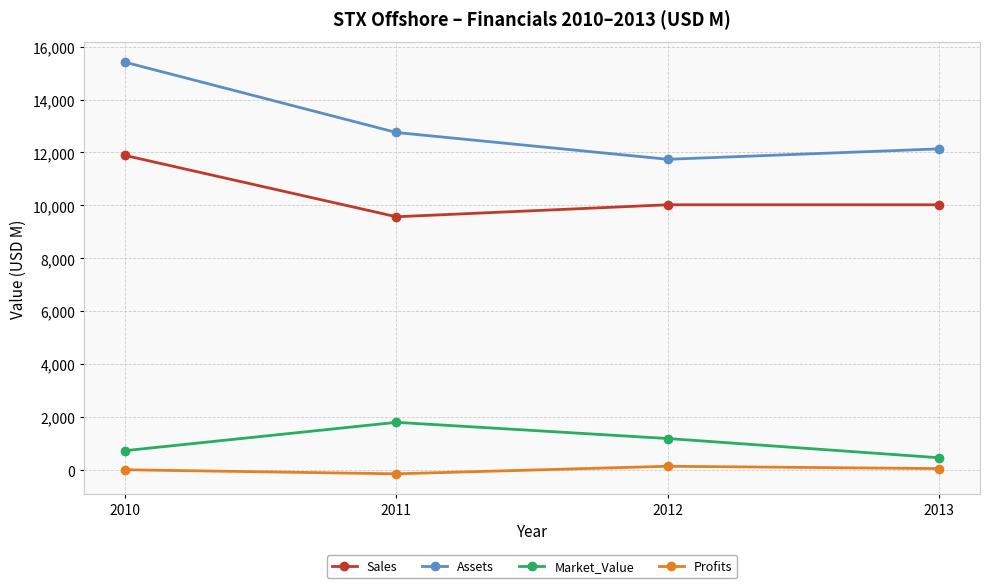

Does the chart have visible grid lines?

Yes